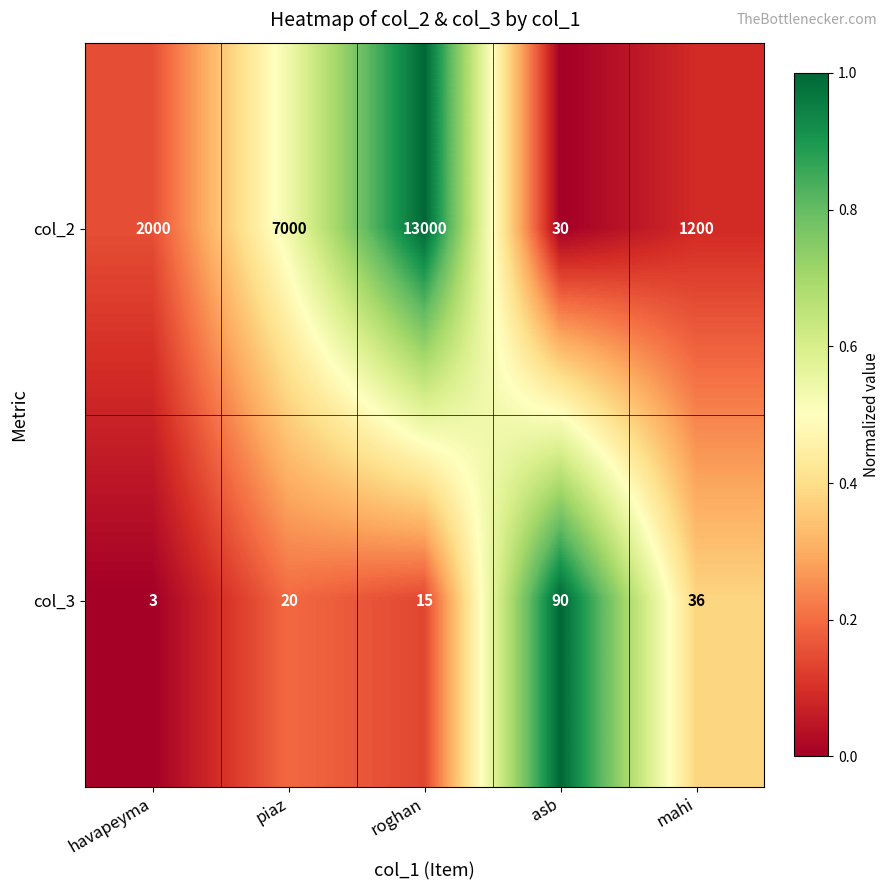

At mahi, list the series in order from smallest to largest.

col_3, col_2